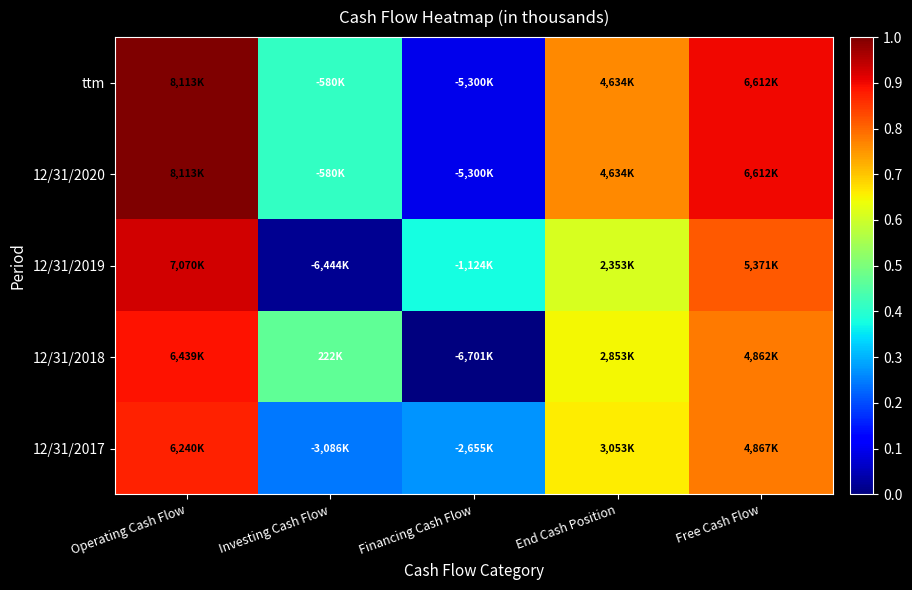

Reading left to right, transcribe all the data shown in this chart.

ttm: Operating Cash Flow=1.0	Investing Cash Flow=0.4	Financing Cash Flow=0.1	End Cash Position=0.8	Free Cash Flow=0.9
12/31/2020: Operating Cash Flow=1.0	Investing Cash Flow=0.4	Financing Cash Flow=0.1	End Cash Position=0.8	Free Cash Flow=0.9
12/31/2019: Operating Cash Flow=0.9	Investing Cash Flow=0.0	Financing Cash Flow=0.4	End Cash Position=0.6	Free Cash Flow=0.8
12/31/2018: Operating Cash Flow=0.9	Investing Cash Flow=0.5	Financing Cash Flow=0.0	End Cash Position=0.6	Free Cash Flow=0.8
12/31/2017: Operating Cash Flow=0.9	Investing Cash Flow=0.2	Financing Cash Flow=0.3	End Cash Position=0.7	Free Cash Flow=0.8